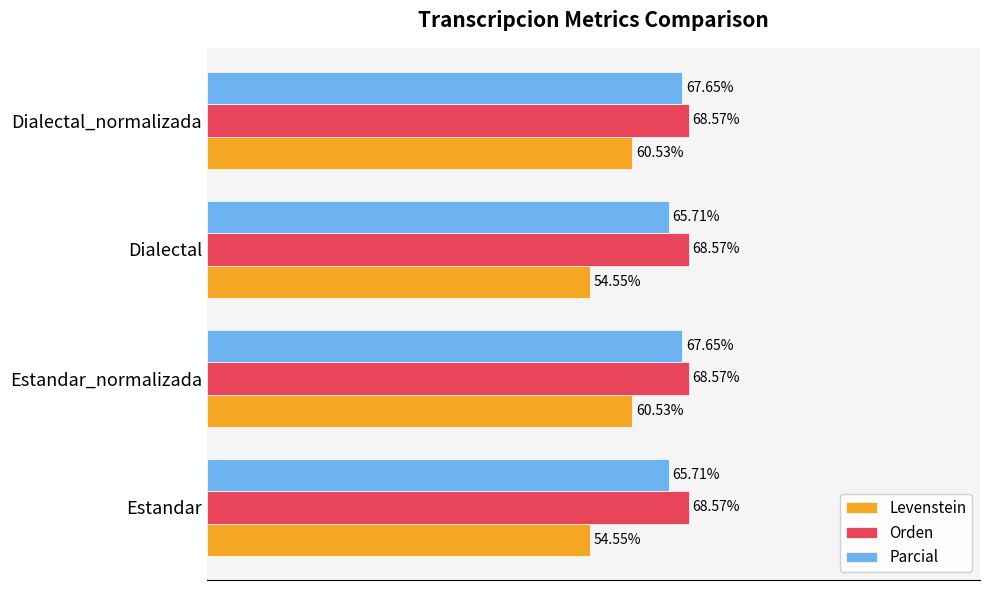

Which series has the widest spread of values?

Levenstein